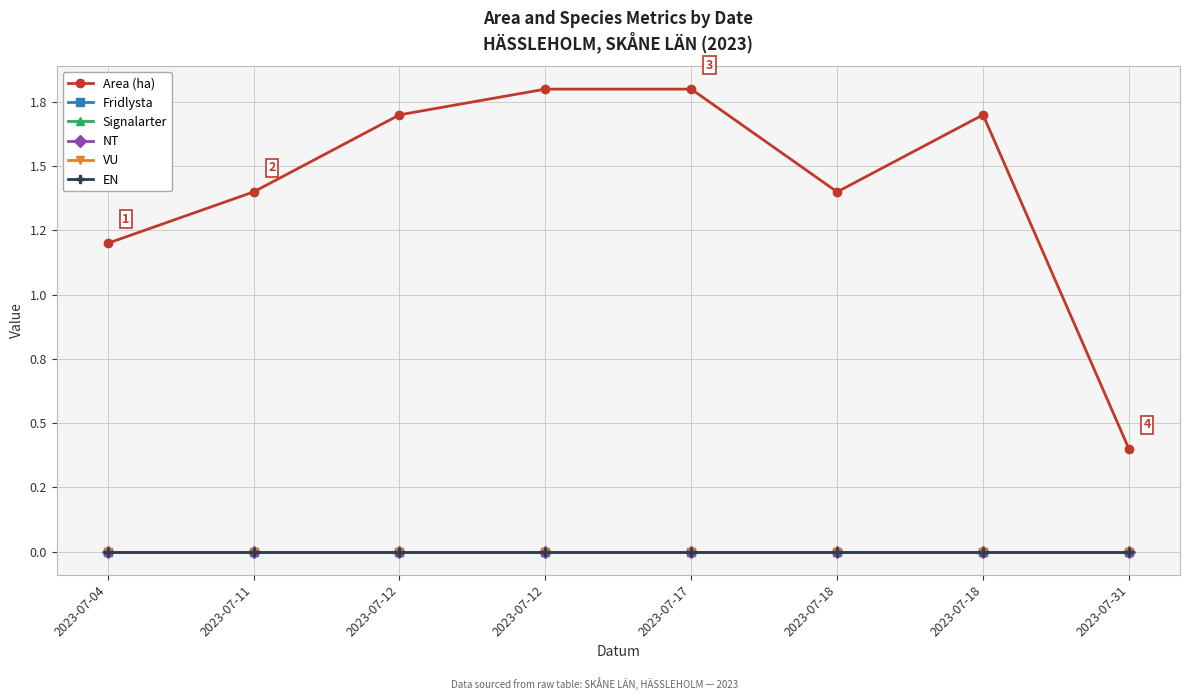

Between 2023-07-04 and 2023-07-17, which is larger?

2023-07-17